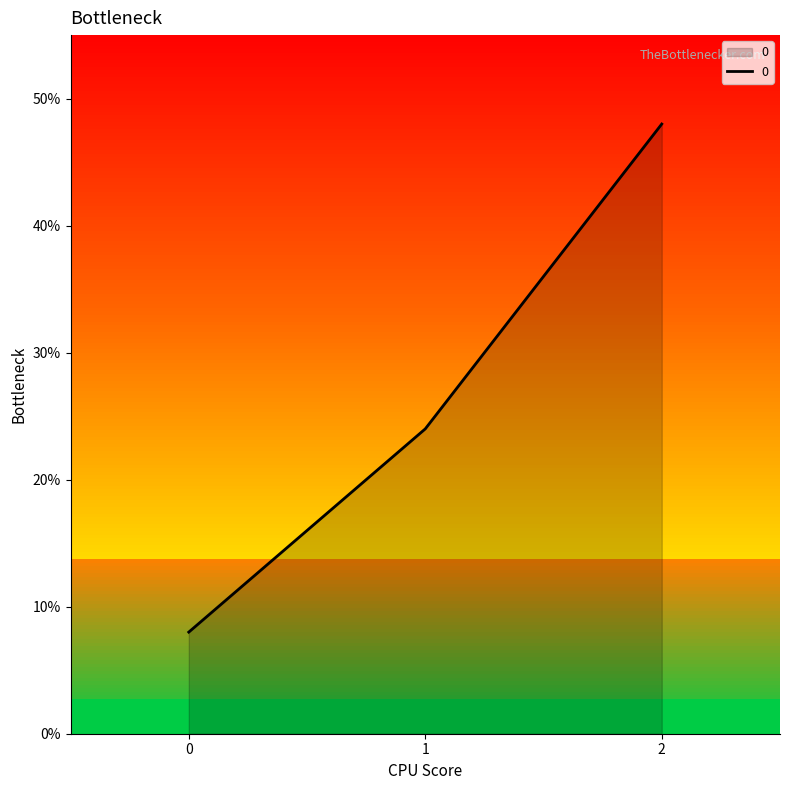

What is the change in value from 0 to 2?

+40